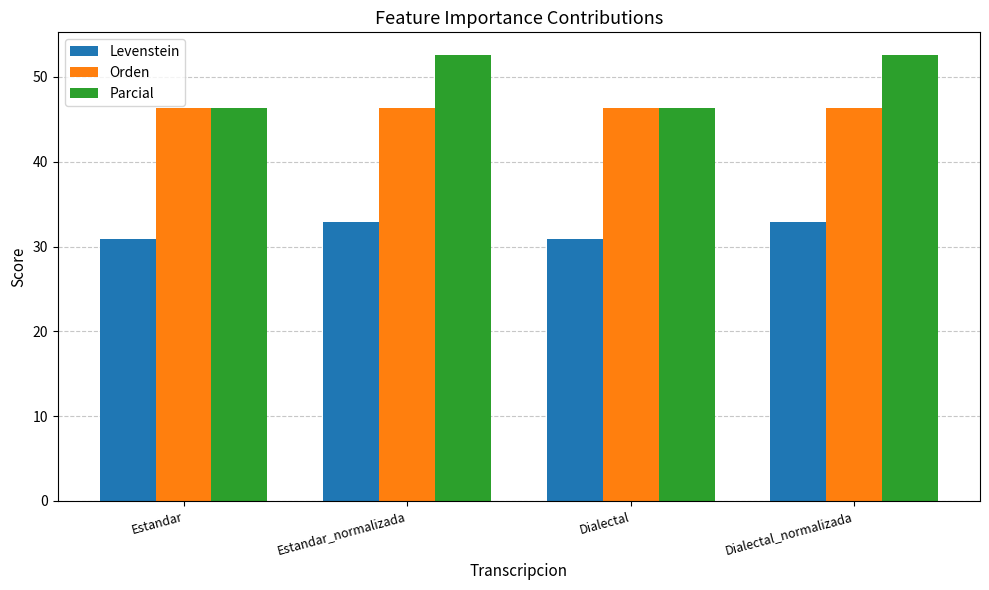

Reading left to right, what are all the values shown in this chart?

Levenstein: 30.9	32.9	30.9	32.9
Orden: 46.4	46.4	46.4	46.4
Parcial: 46.3	52.6	46.3	52.6